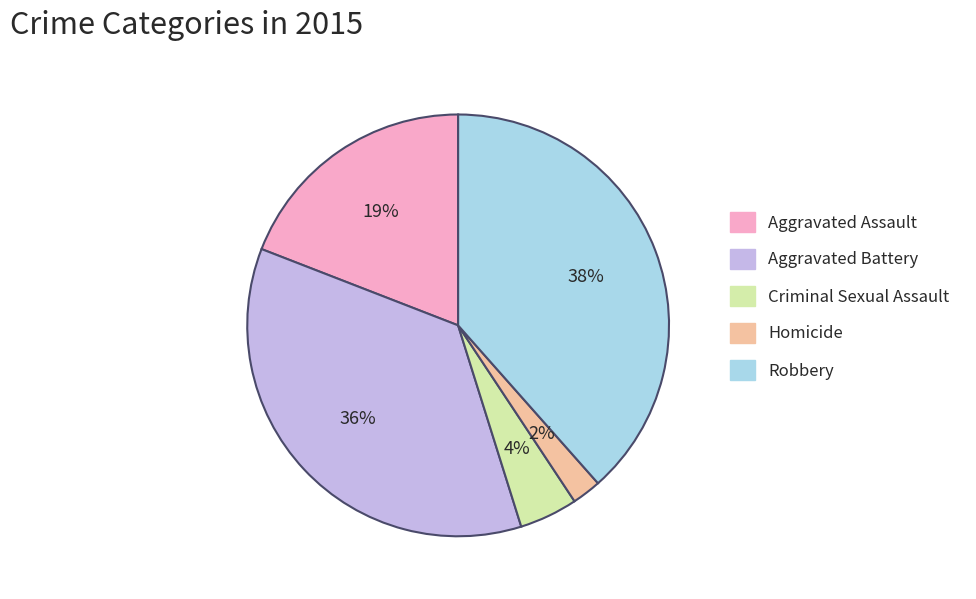

To the nearest percent, what is the difference between the Robbery and Criminal Sexual Assault slice percentages?

34%